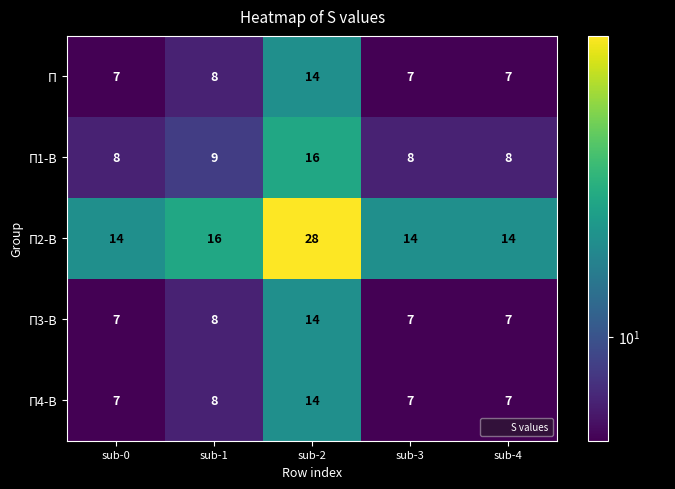

Which series has the largest total across all categories?

П2-В